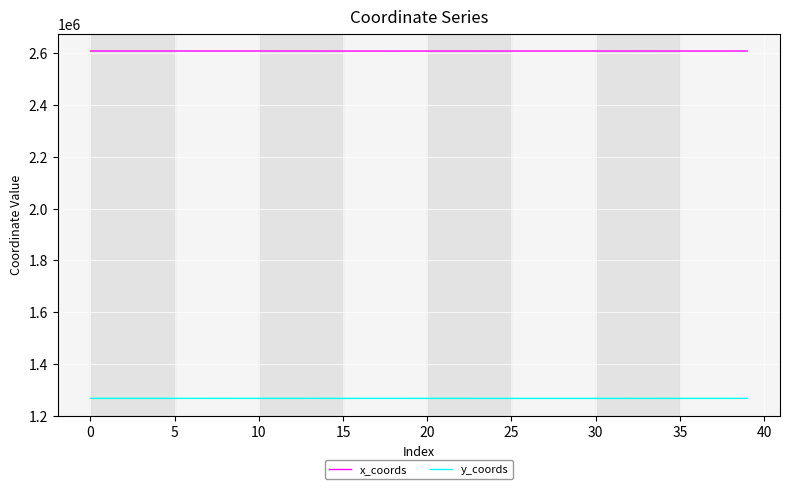

True or false: y_coords and x_coords cross at least once.

False